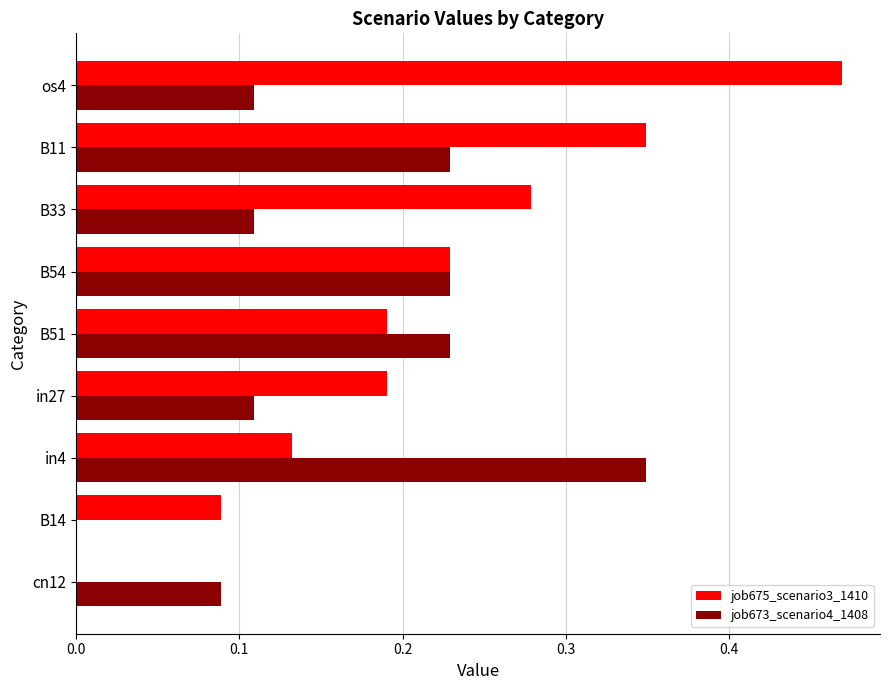

Between cn12 and B54, which series saw the biggest shift?

job675_scenario3_1410